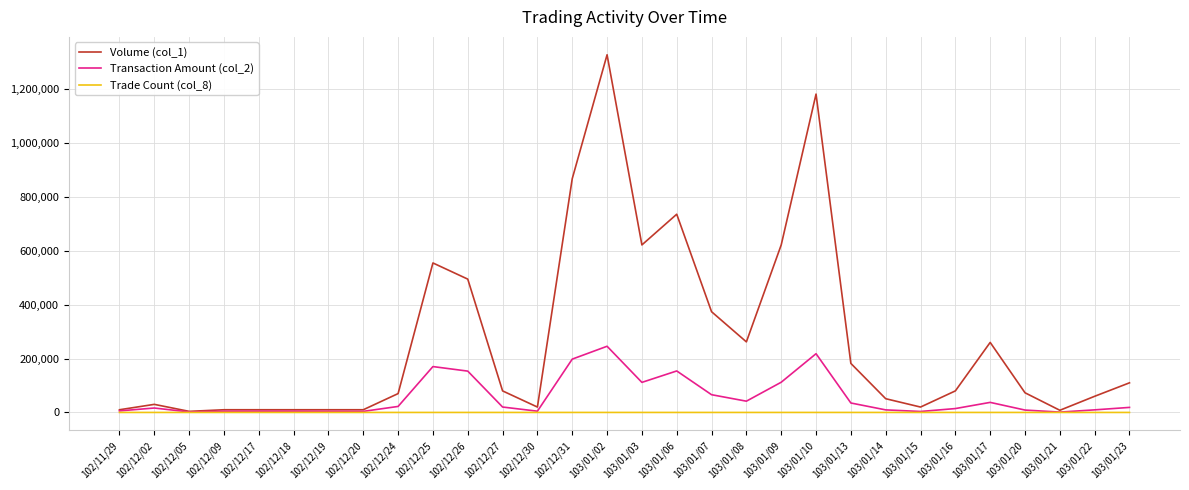

At which label does Transaction Amount (col_2) reach its peak?

103/01/02